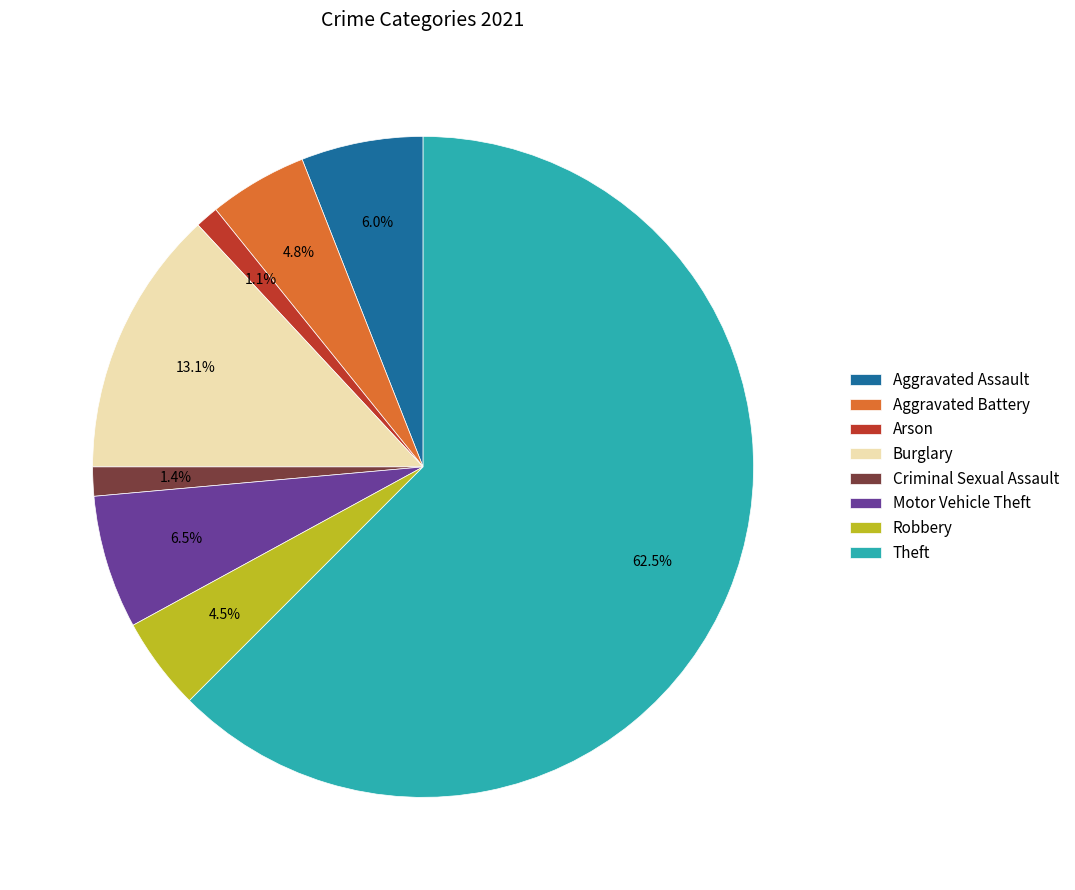

True or false: Arson accounts for 1% of the total.

True